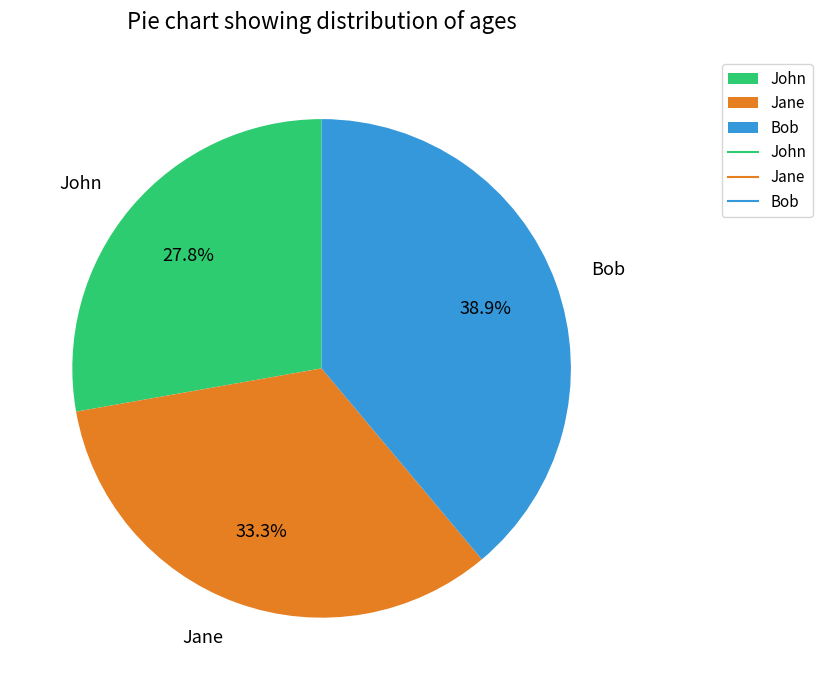

Does John account for over 50% of the chart?

No